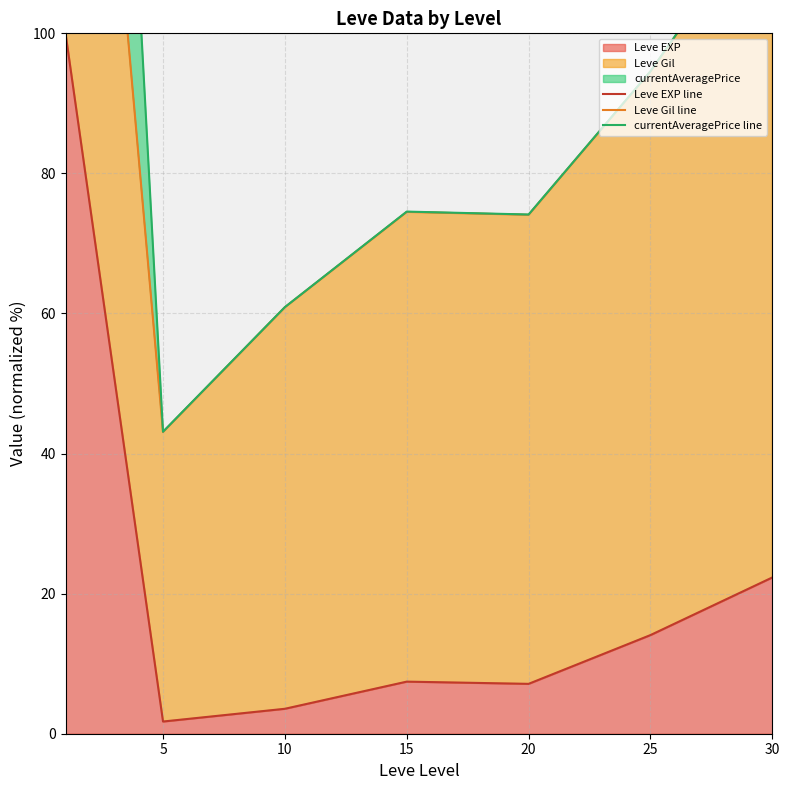

True or false: Leve EXP line has a value of 1.7 at 5.

True